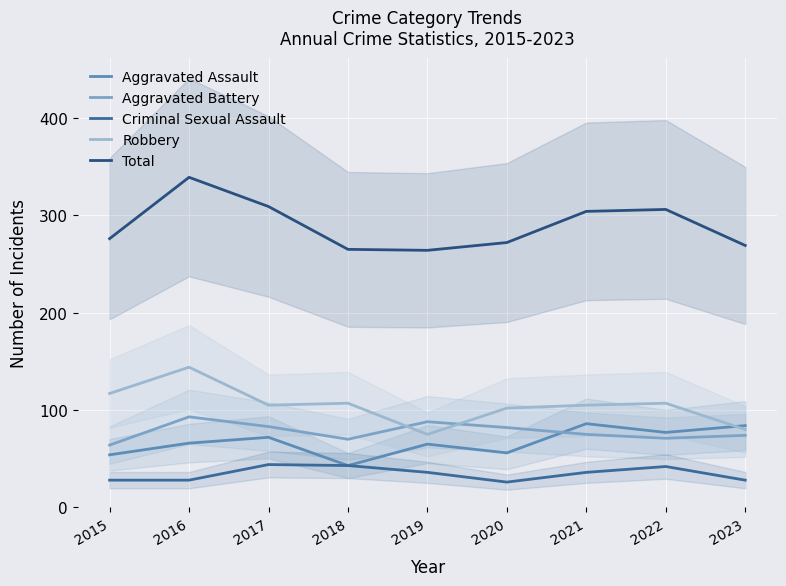

What is the spread (max minus min) of values at 2019?

228